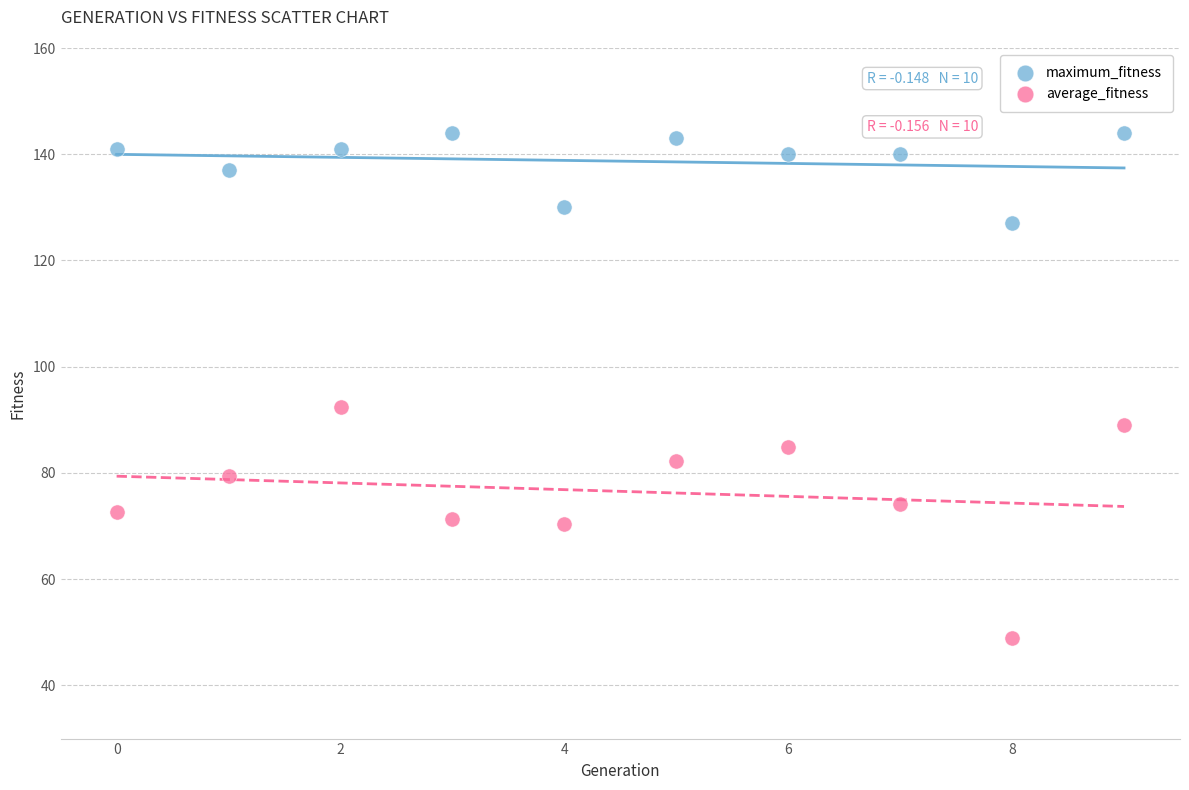

Which series has the widest spread of Y values?

average_fitness